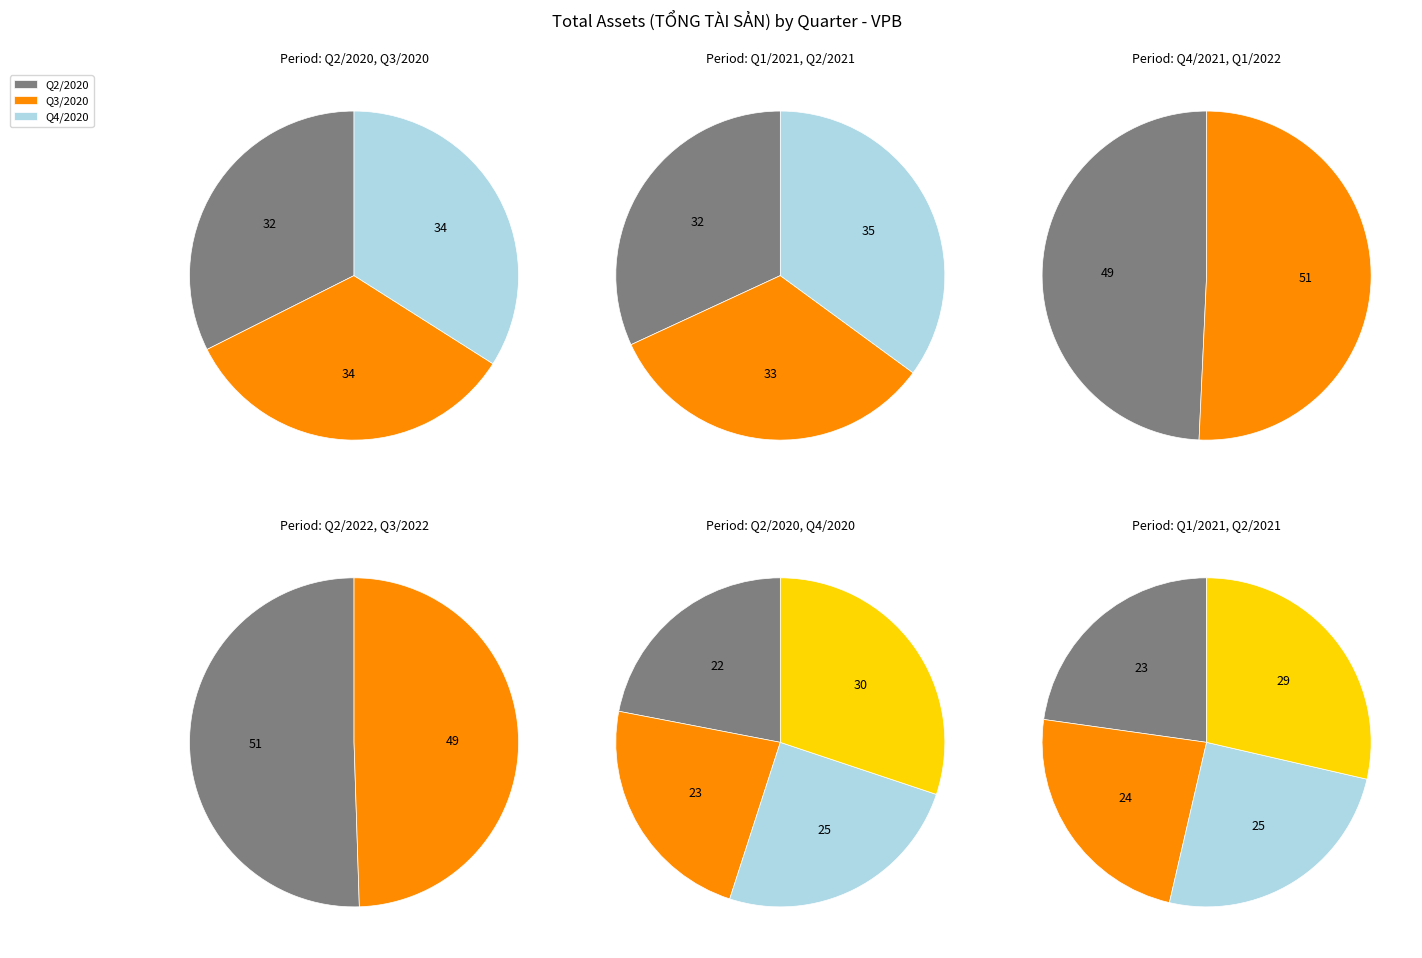

Which category has the smallest portion of the pie?

Q2/2020